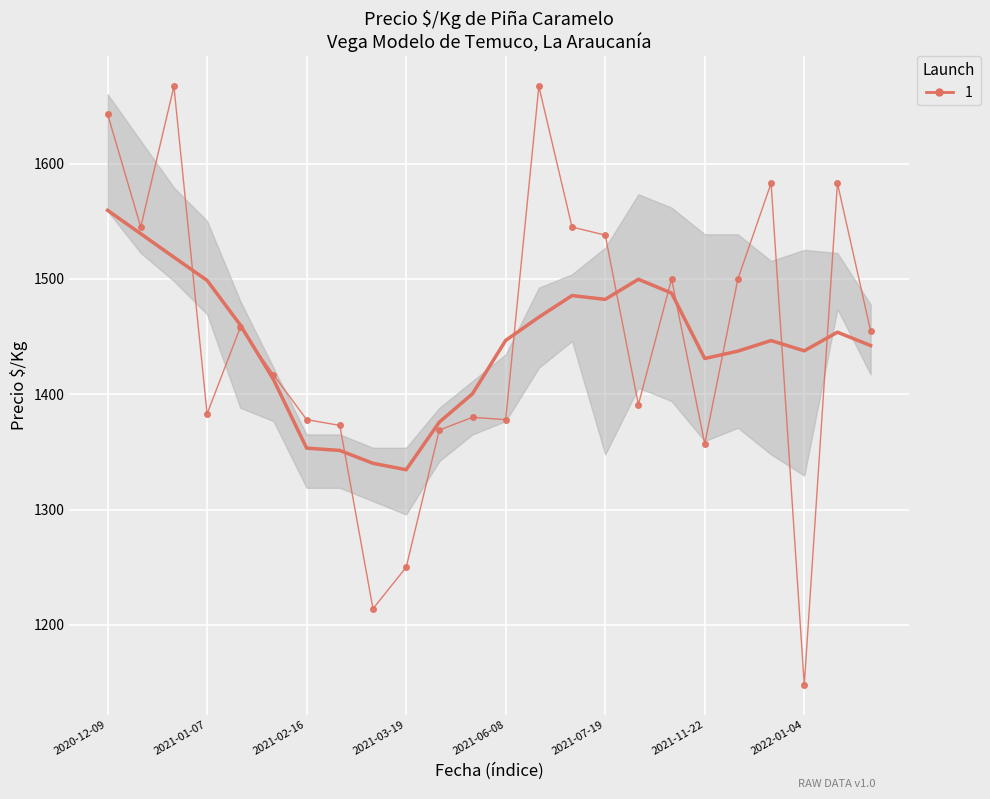

Which category has the lowest value across all series?

2022-01-04